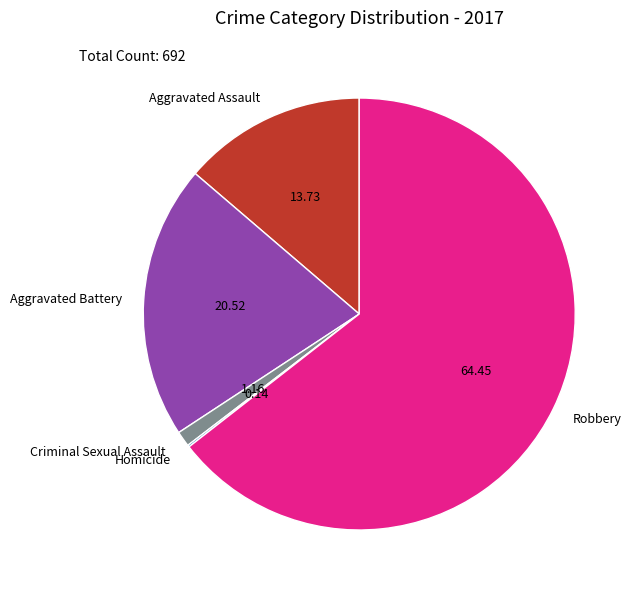

Which slice is the largest?

Robbery